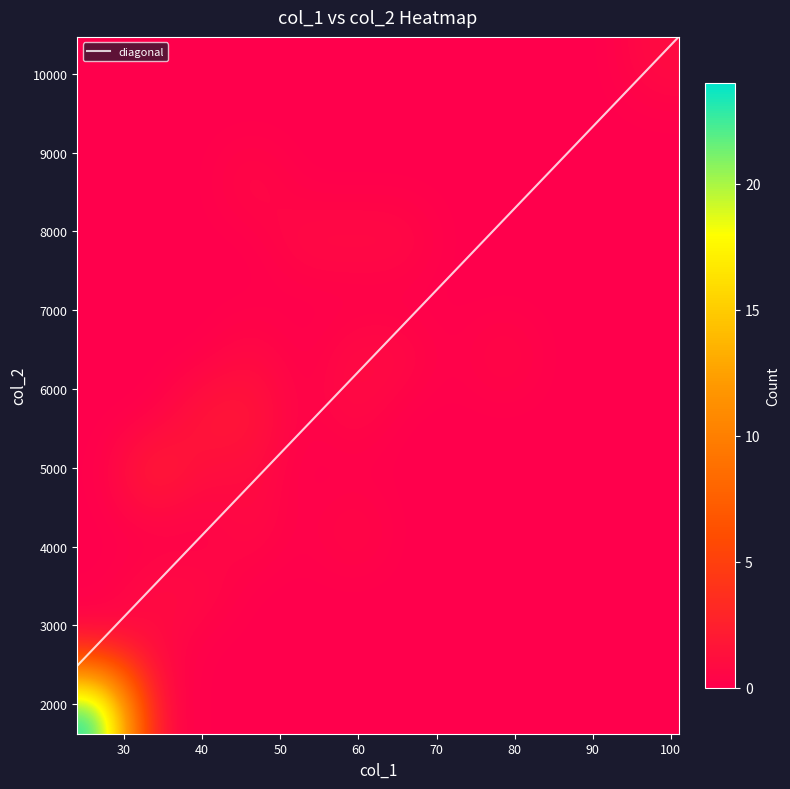

What is the highest value of the diagonal series?

10470.0